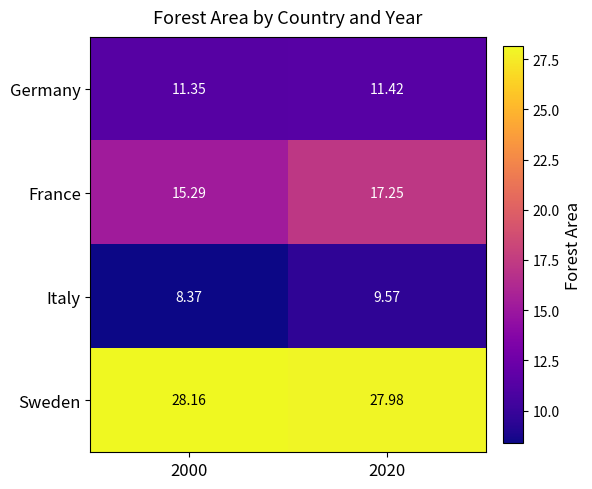

Is the value of Germany at 2000 greater than the value of France at 2000?

No